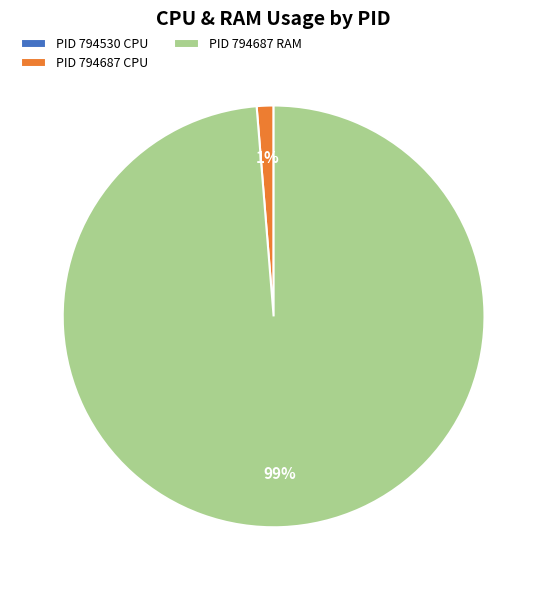

True or false: PID 794687 RAM accounts for 99% of the total.

True